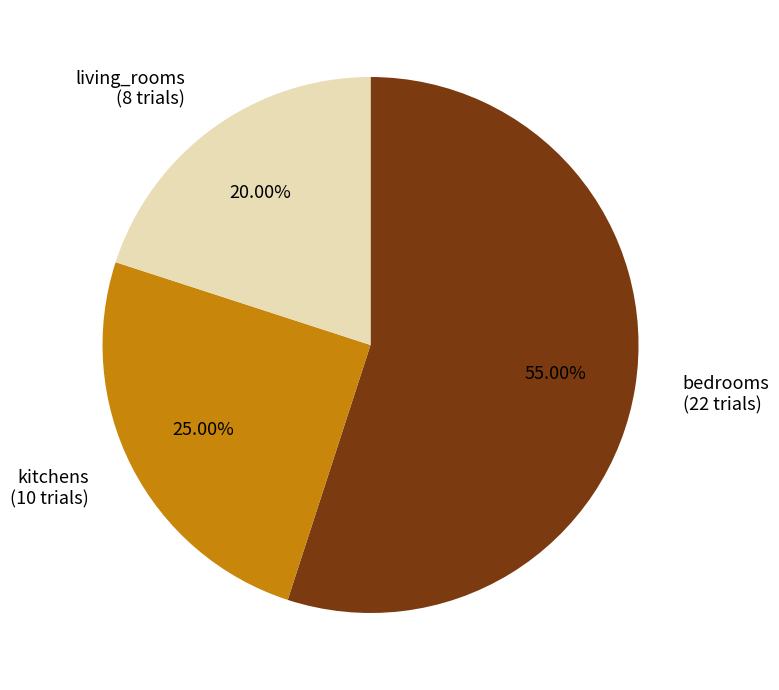

Is it true that living_rooms is 6% of the pie?

False